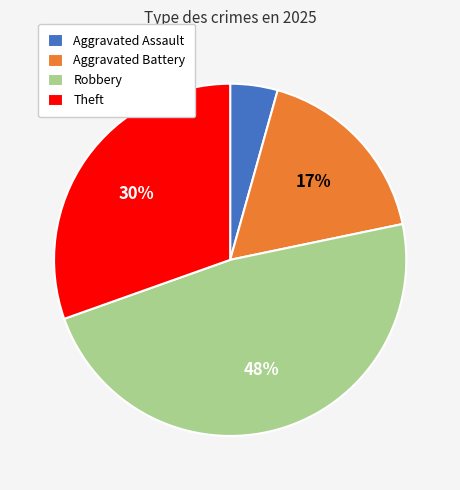

To the nearest percent, what is the difference between the Theft and Aggravated Assault slice percentages?

26%